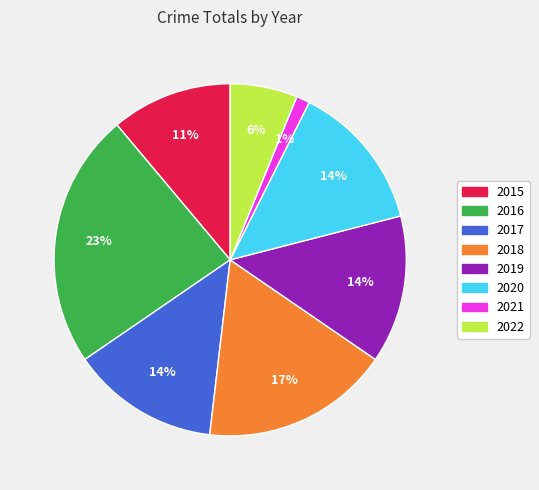

To the nearest percent, what is the average slice percentage?

12%